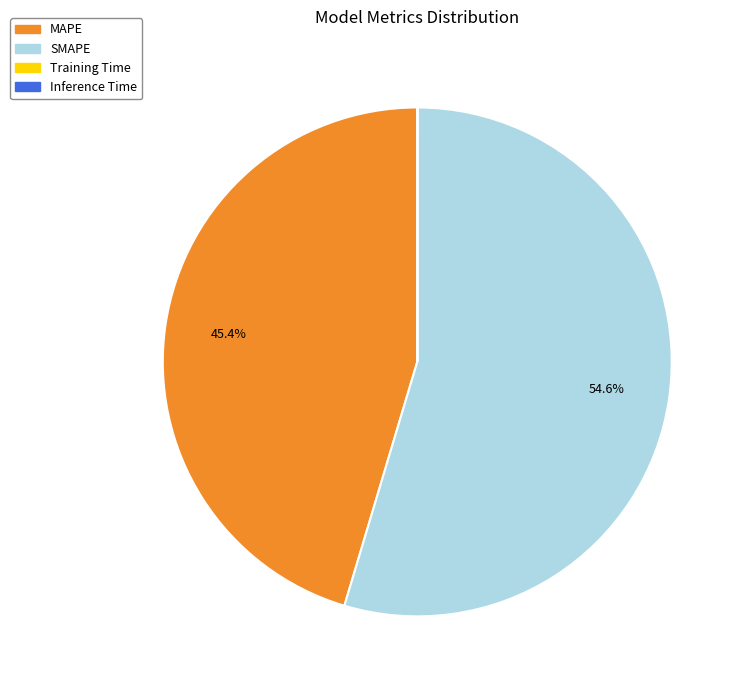

Which category has the biggest portion of the pie?

SMAPE